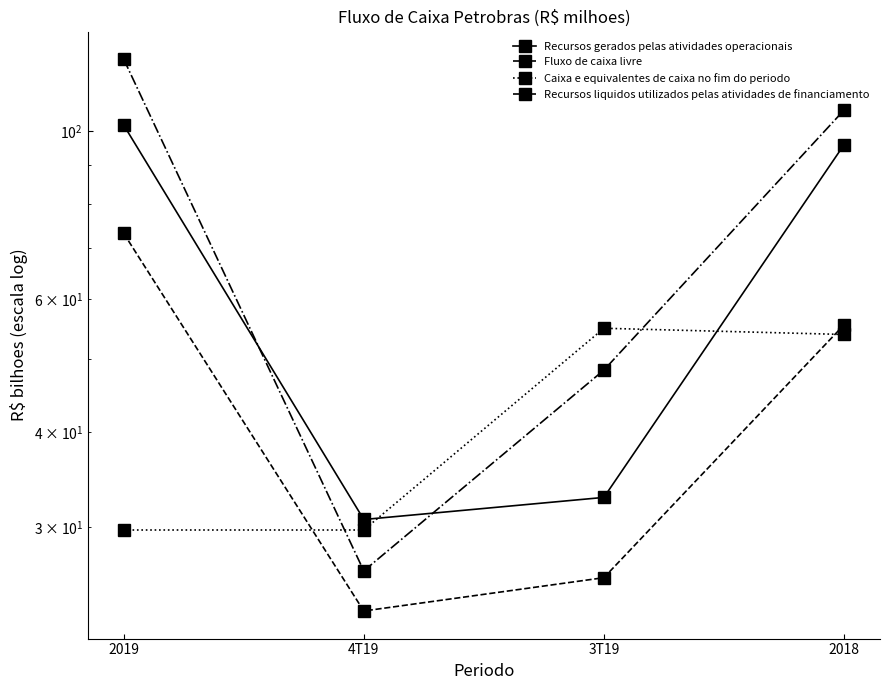

List the series in order of their peak value, lowest first.

Caixa e equivalentes de caixa no fim do periodo, Fluxo de caixa livre, Recursos gerados pelas atividades operacionais, Recursos liquidos utilizados pelas atividades de financiamento